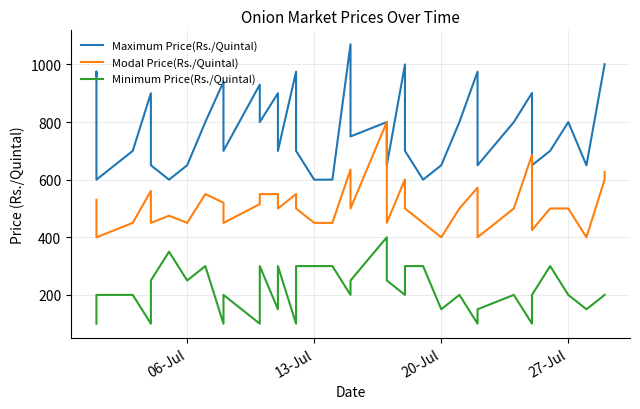

What are all the series names shown in the legend?

Maximum Price(Rs./Quintal), Modal Price(Rs./Quintal), Minimum Price(Rs./Quintal)